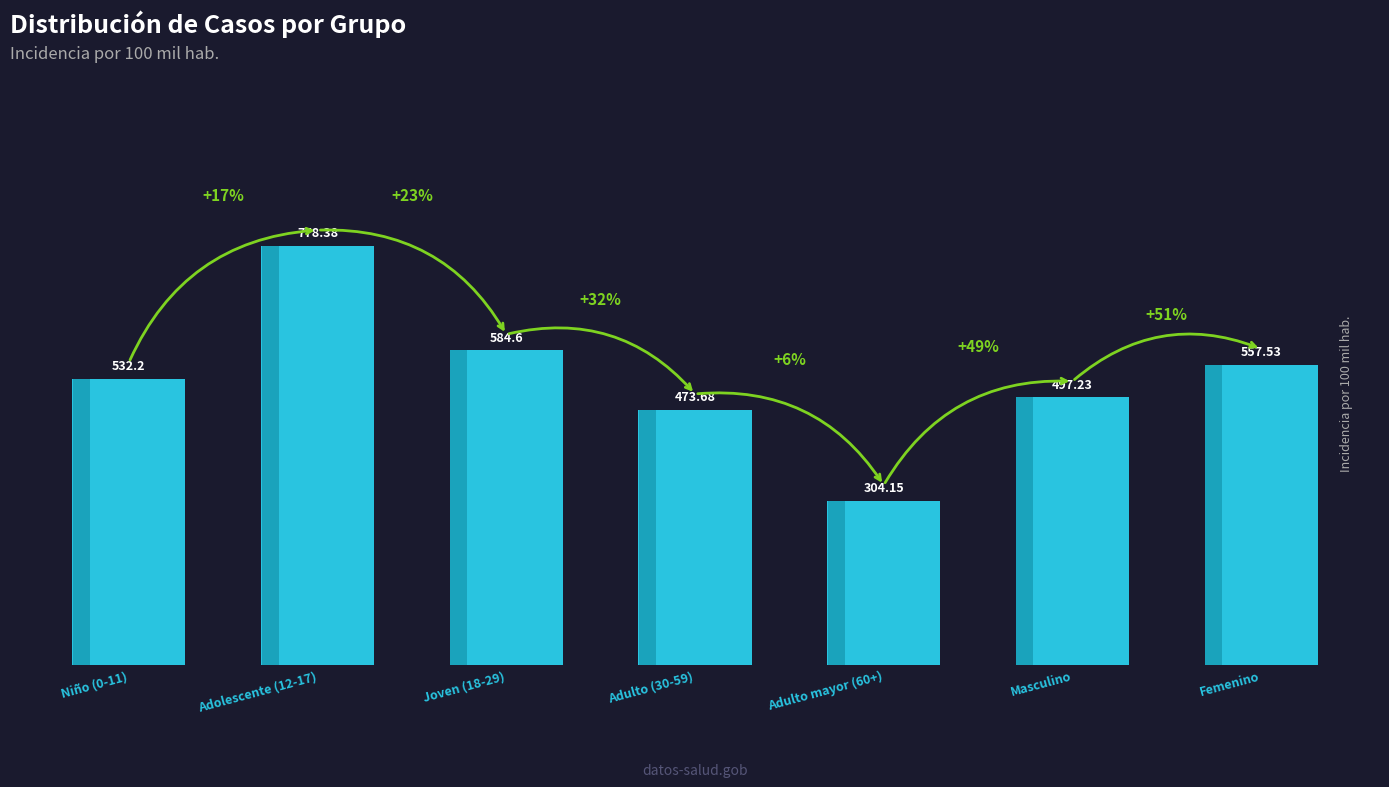

What is the difference between the values at Adulto (30-59) and Femenino?

83.8